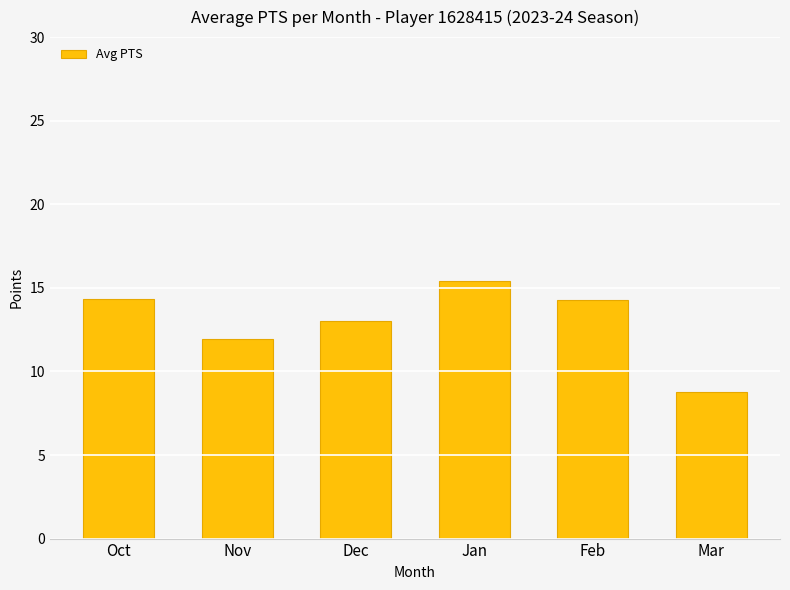

Which category has the highest value across all series?

Jan